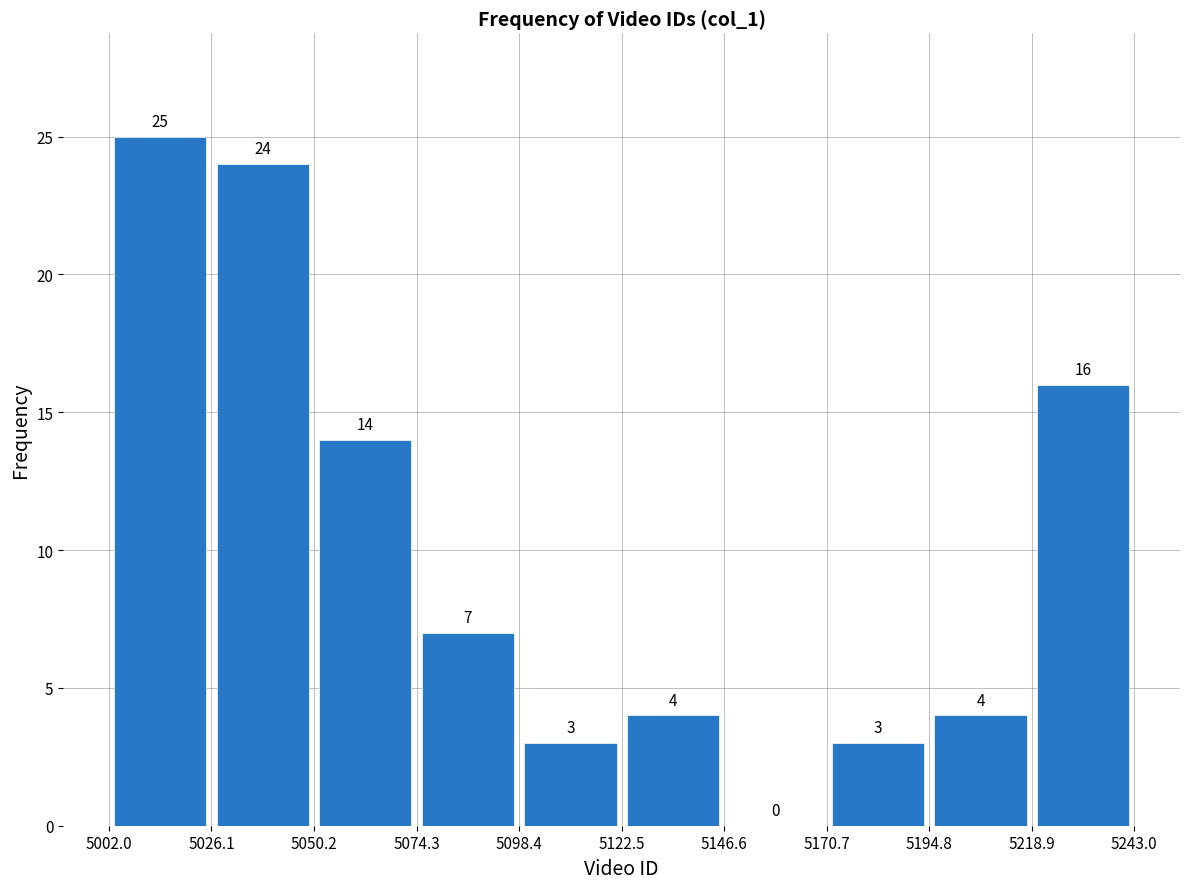

How tall is the bar that spans 5122.5 to 5146.6 on the x-axis?

4